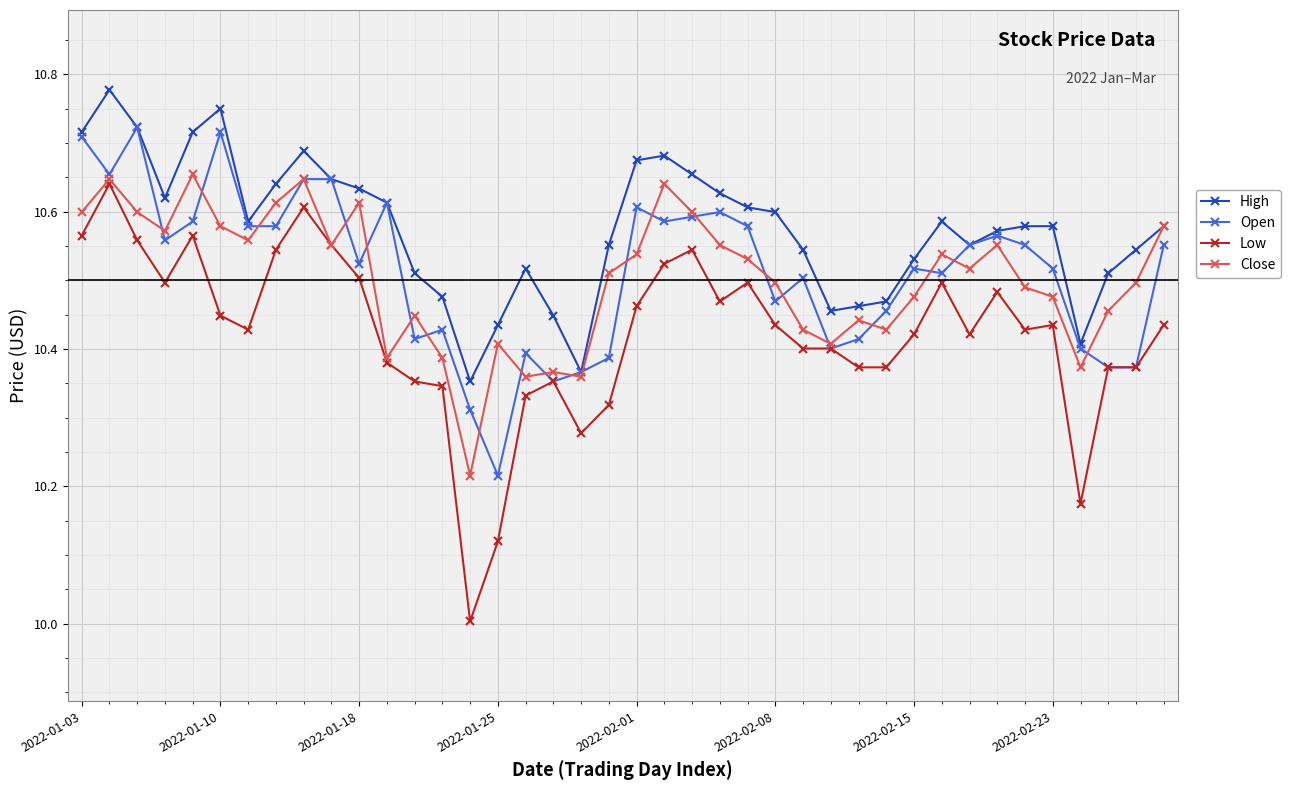

What is the minimum value shown in the chart?

10.0